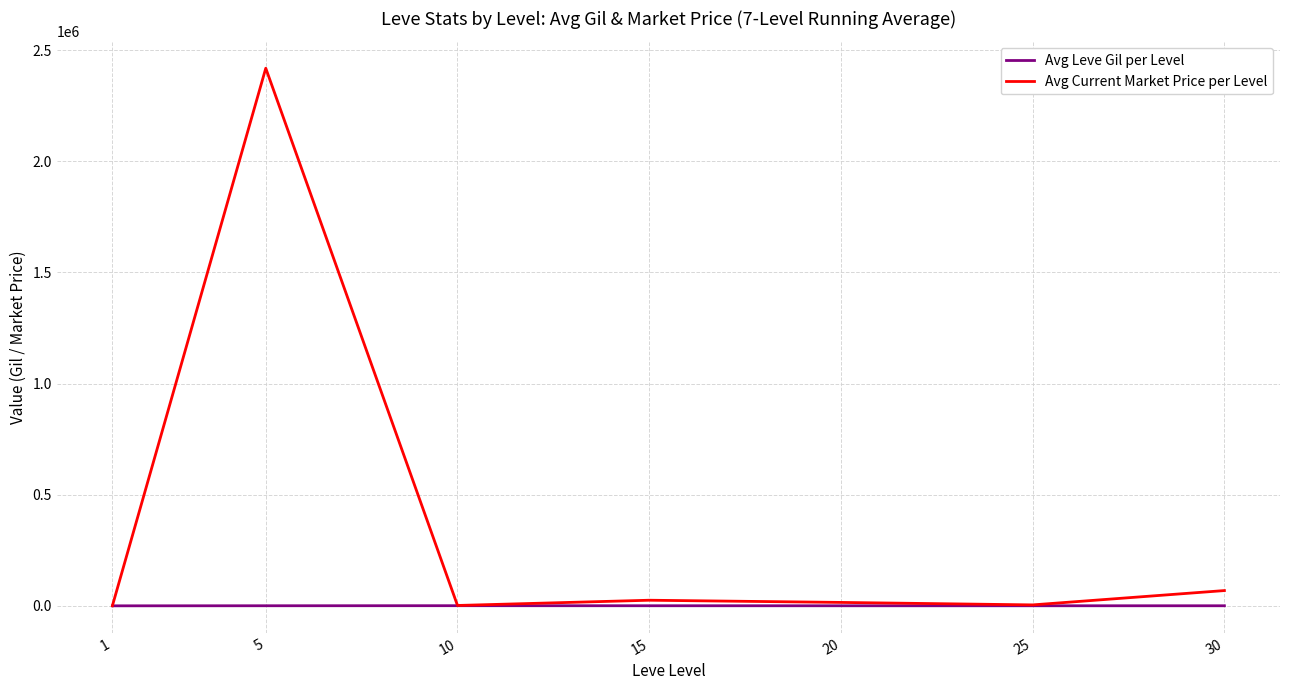

Which category has the highest value in the Avg Current Market Price per Level series?

5